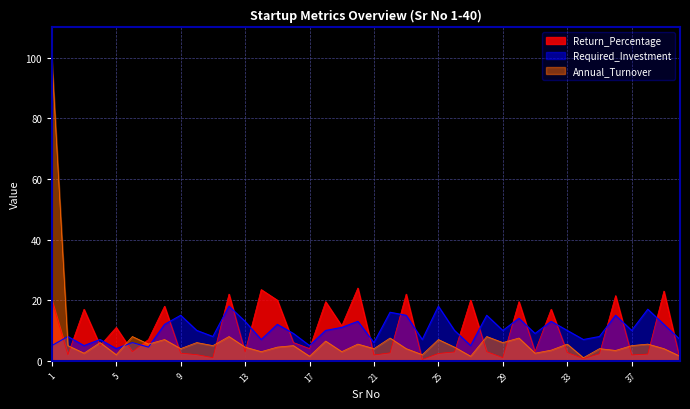

At which category is the sum across all series the highest?

1